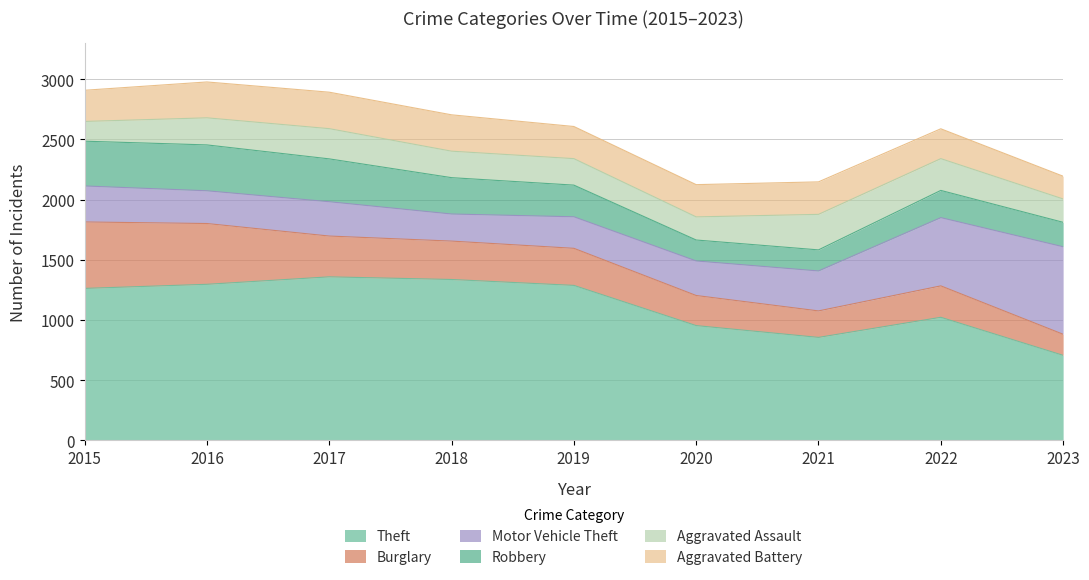

The value of Theft at 2023 is 1186. True or false?

False